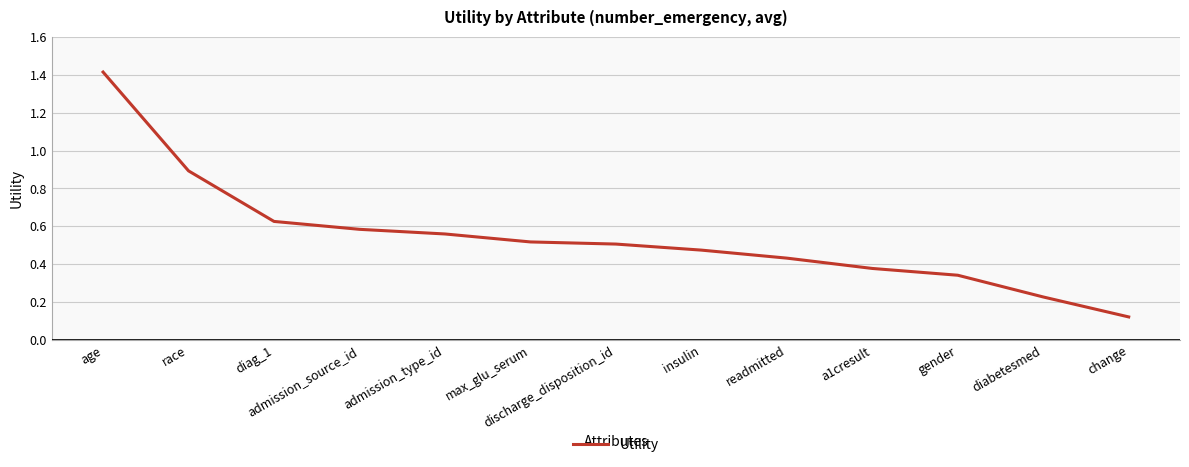

Is it true that the value at insulin is 0.8?

False